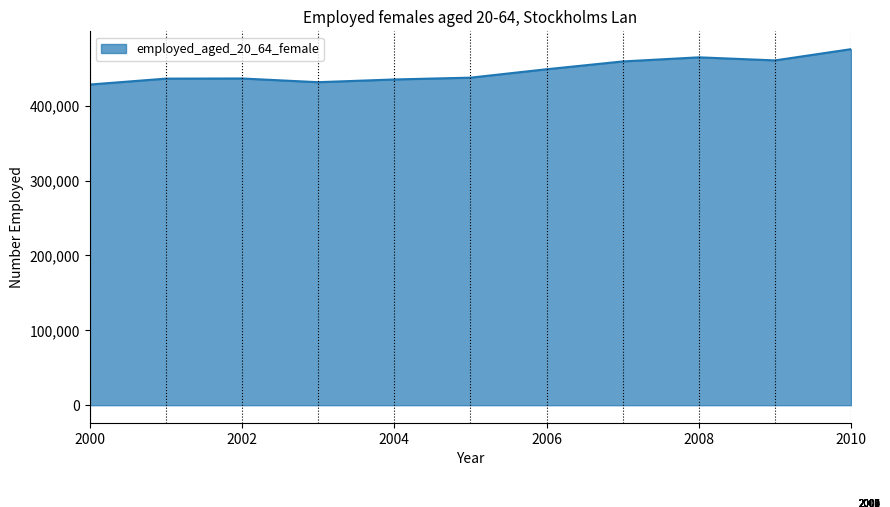

What is the greatest value displayed?

475440